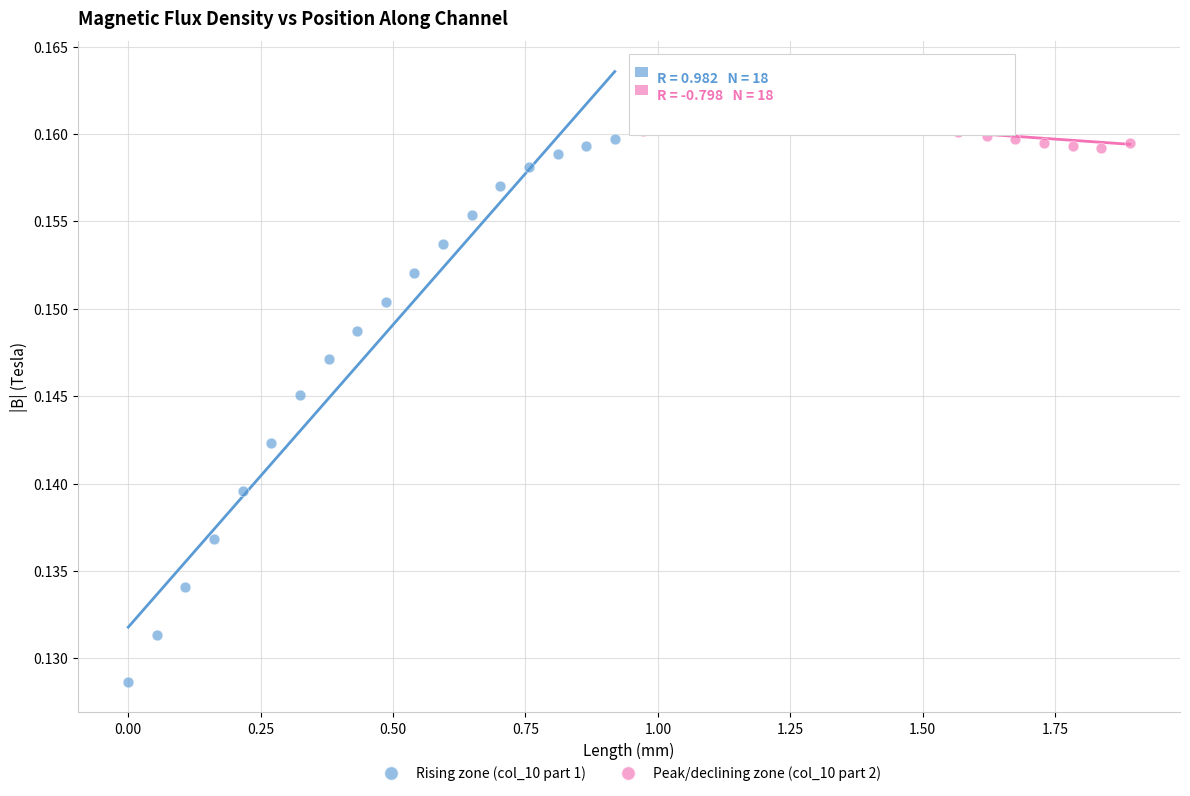

Which series reaches the minimum Y coordinate?

Rising zone (col_10 part 1)